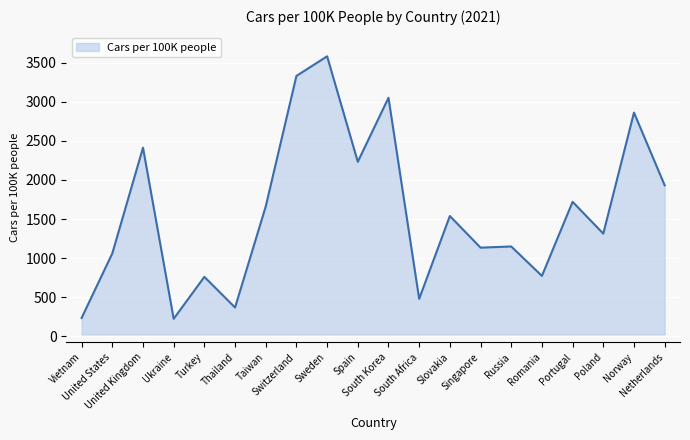

What is the difference between the values at Switzerland and Russia?

2182.7